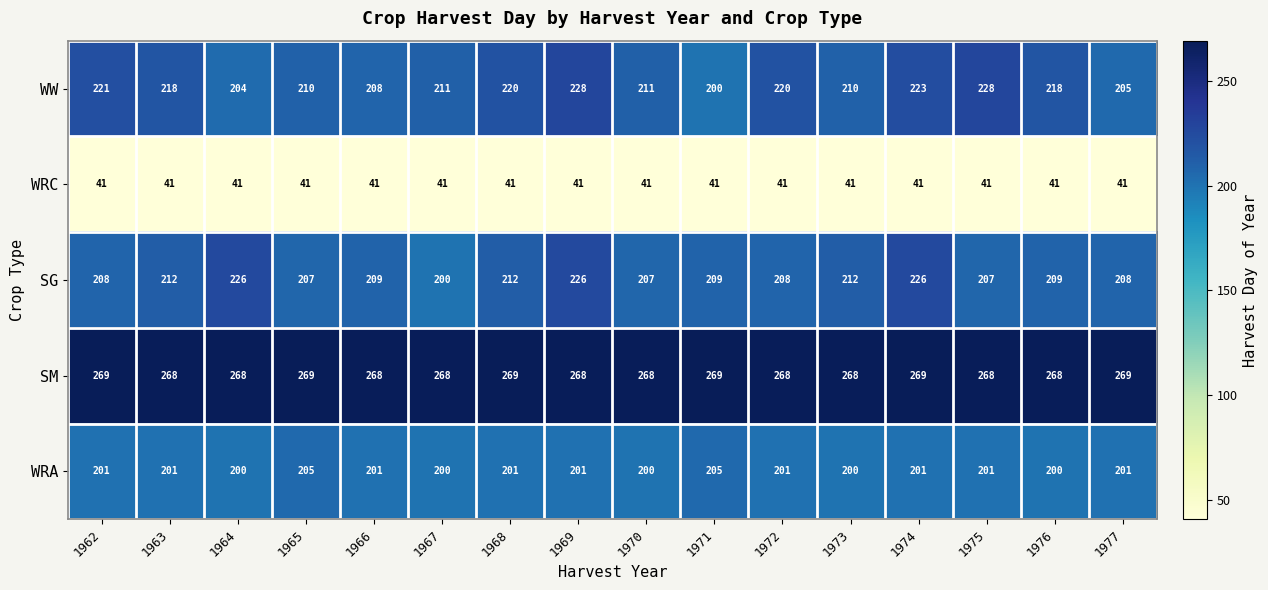

Is it true that SG equals 208 at 1977?

True